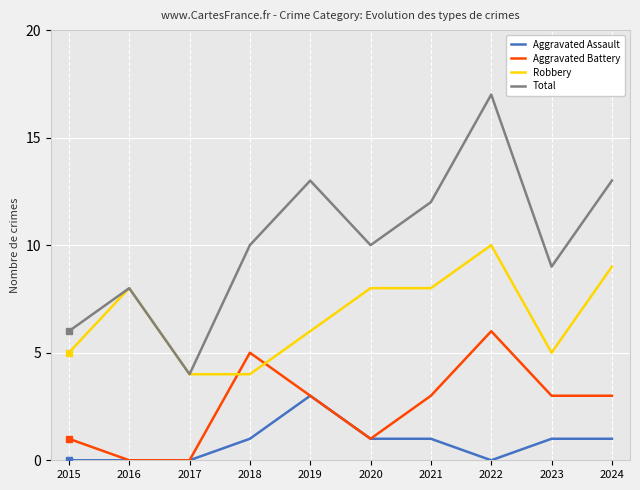

True or false: Aggravated Assault and Robbery intersect in this chart.

False